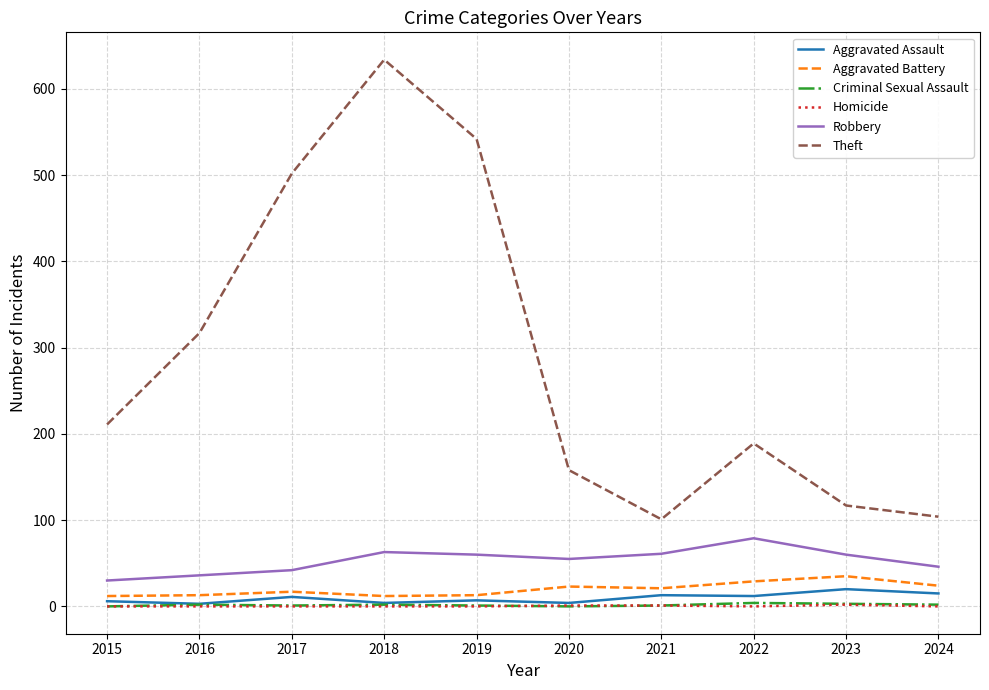

True or false: Theft and Robbery cross at least once.

False